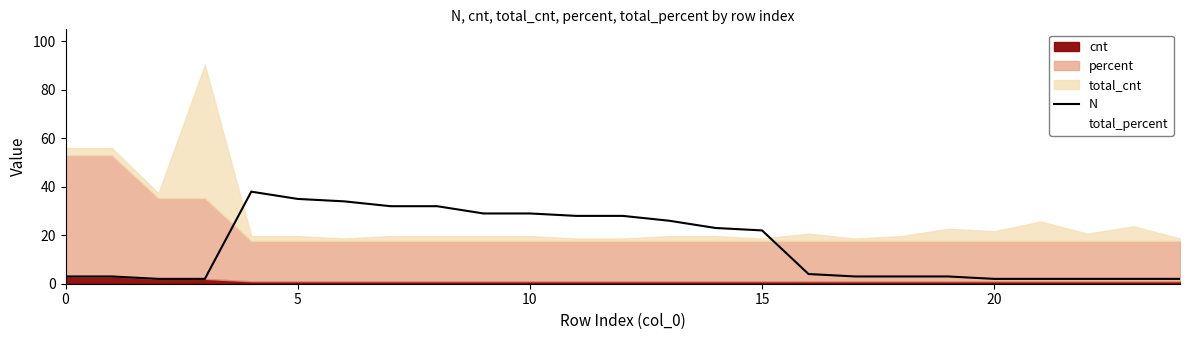

How many data points does each series have?

25